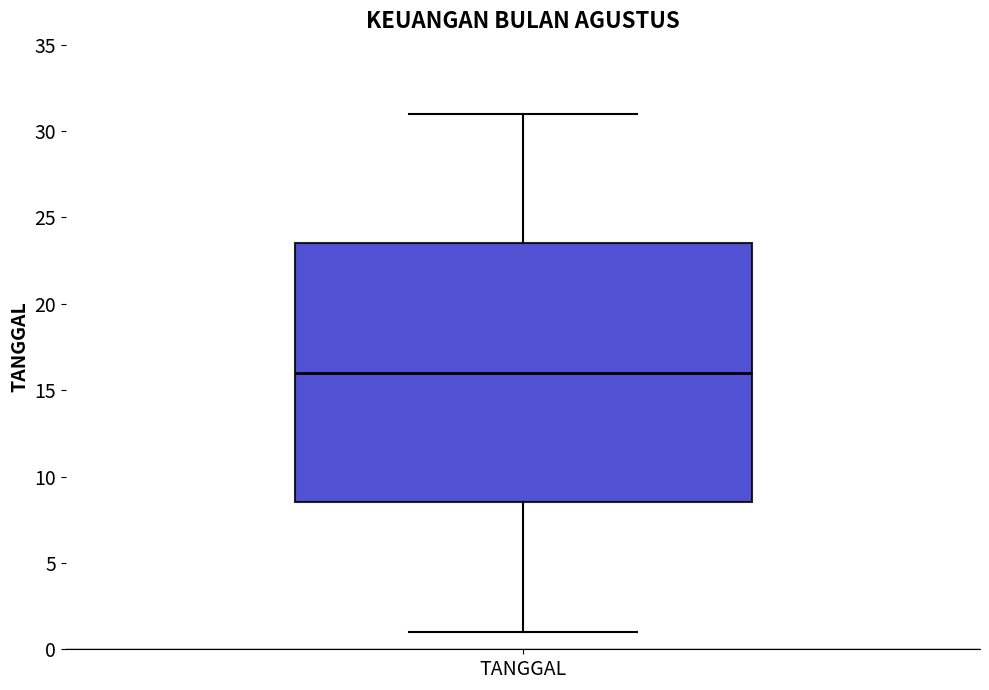

Where is the lower edge of the box for TANGGAL on the y-axis? The values are not printed on the chart, so give them approximately, as read against the axis.

8.5